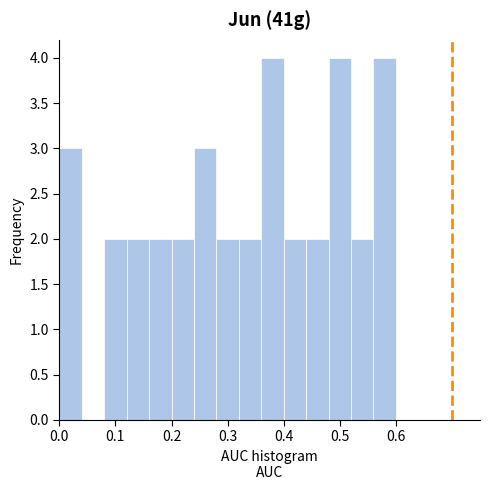

How tall is the bar that spans 0.08 to 0.12 on the x-axis? The values are not printed on the chart, so give them approximately, as read against the axis.

2